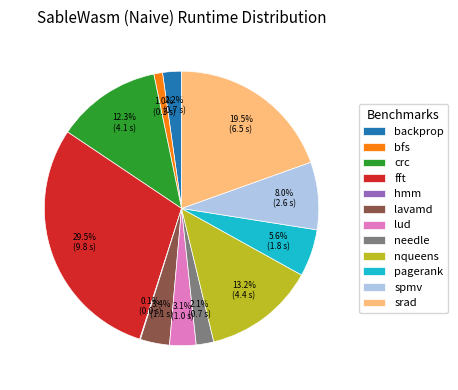

Is there any slice that represents more than half of the pie?

No